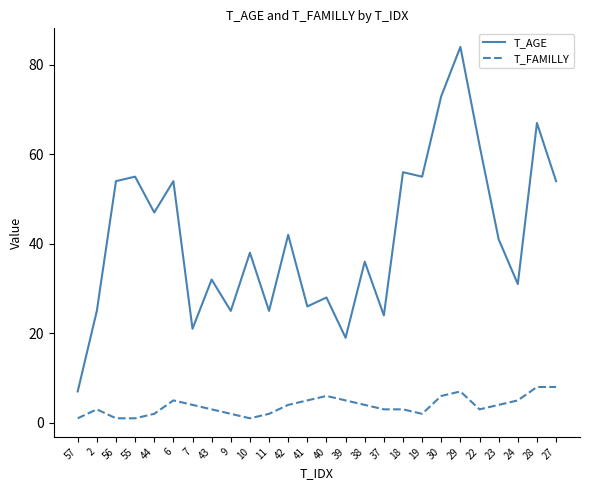

What is the difference between the second highest and minimum values in the T_AGE series?

66